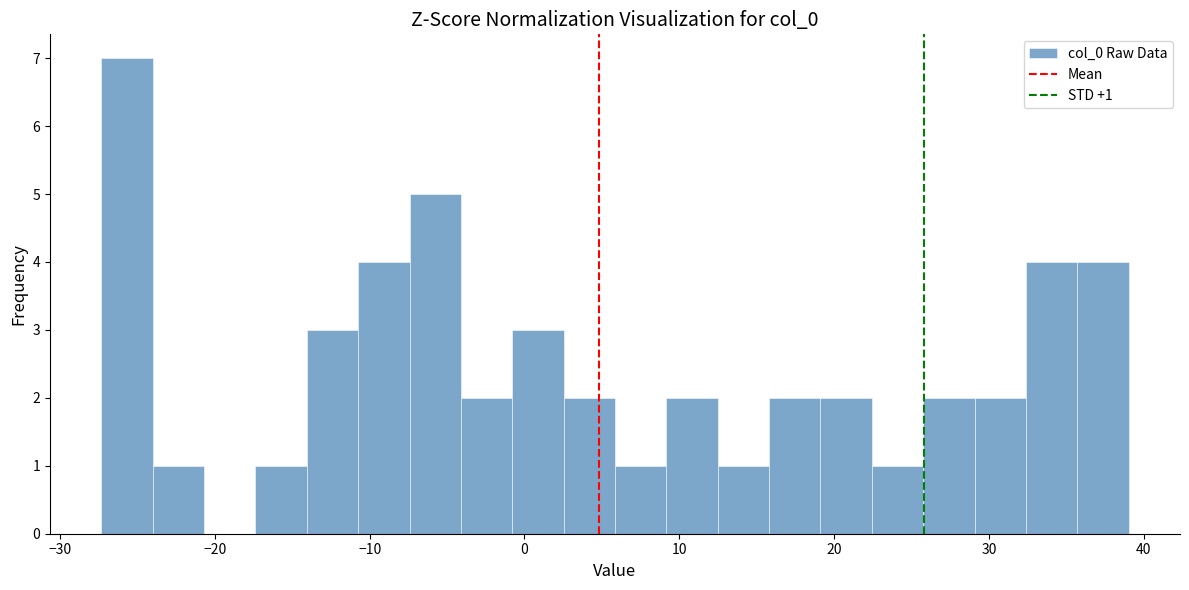

Read against the x-axis, roughly where is the centre of the tallest bar?

-26